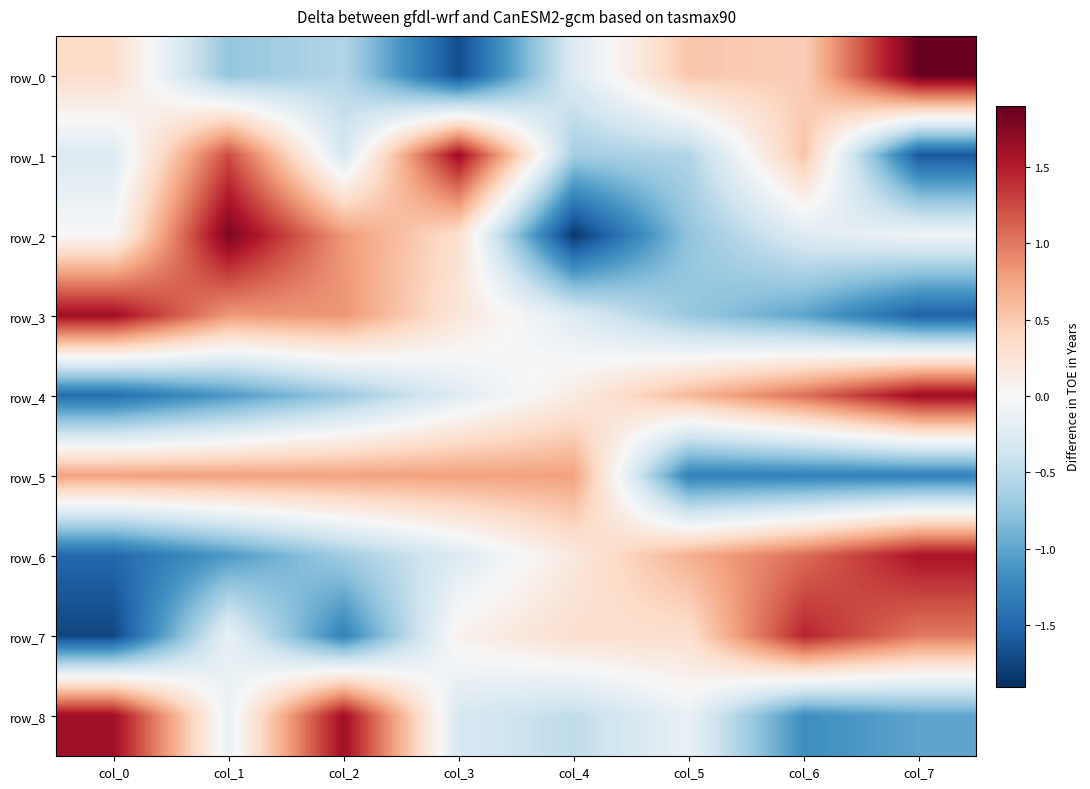

At how many categories does at least one series exceed 0?

8